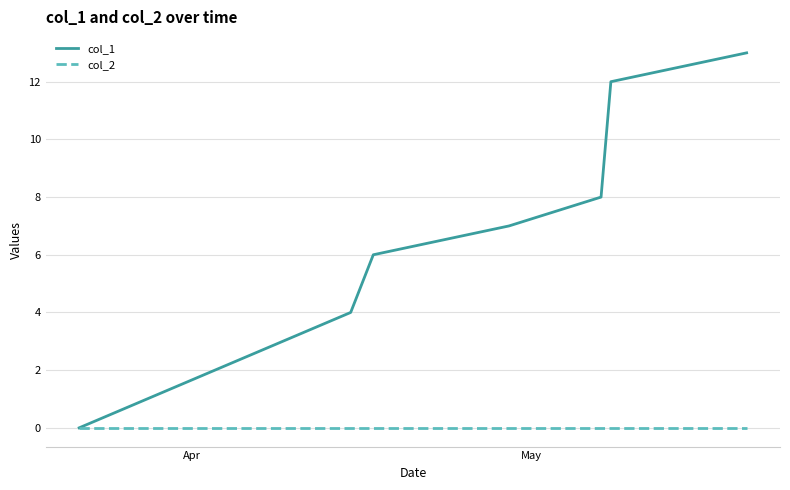

What is the maximum value for col_1?

13